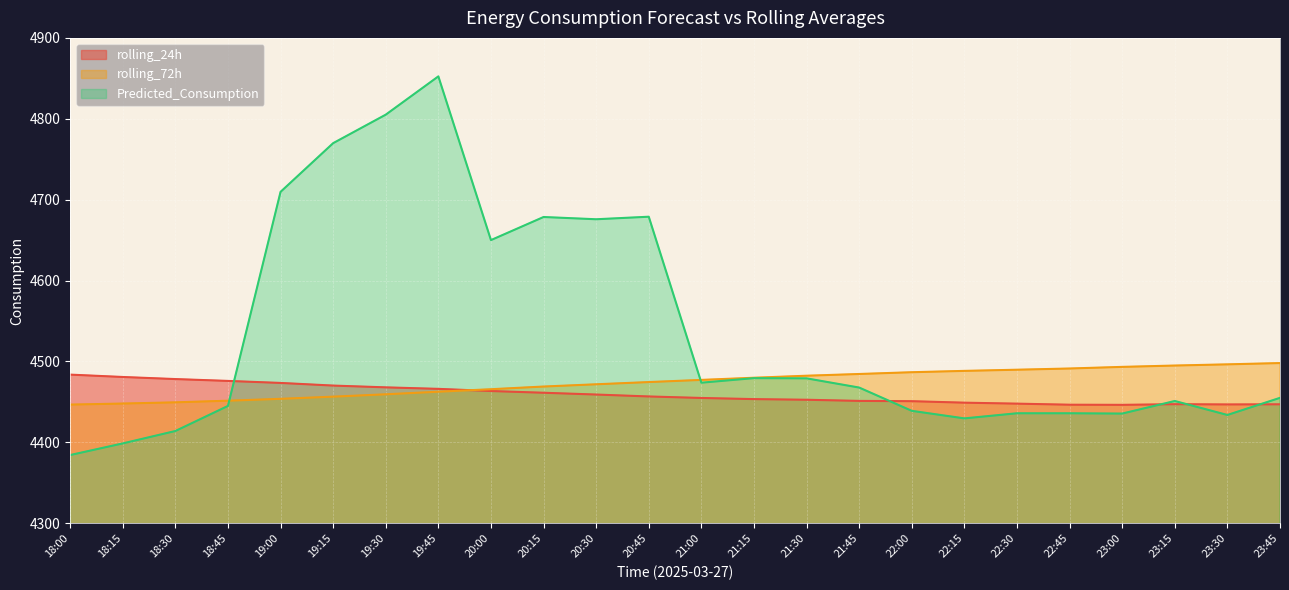

Reading right to left, list all the values displayed in this chart.

rolling_24h: 4447.1	4446.9	4447.2	4446.4	4446.6	4447.9	4449.1	4450.9	4451.3	4452.7	4453.5	4454.9	4456.8	4459.1	4461.4	4463.5	4466.2	4468.0	4470.2	4473.5	4476.0	4478.3	4480.8	4483.8
rolling_72h: 4498.0	4496.5	4495.0	4493.3	4491.3	4489.8	4488.4	4486.7	4484.5	4482.4	4479.9	4477.2	4474.6	4471.8	4469.0	4465.7	4462.6	4459.5	4456.5	4453.9	4451.5	4449.5	4448.0	4446.7
Predicted_Consumption: 4455.1	4433.9	4451.2	4435.6	4436.0	4436.0	4429.7	4439.0	4467.8	4479.1	4479.4	4473.8	4678.9	4675.8	4678.6	4650.1	4852.4	4805.1	4769.9	4709.7	4445.1	4414.1	4398.7	4384.4